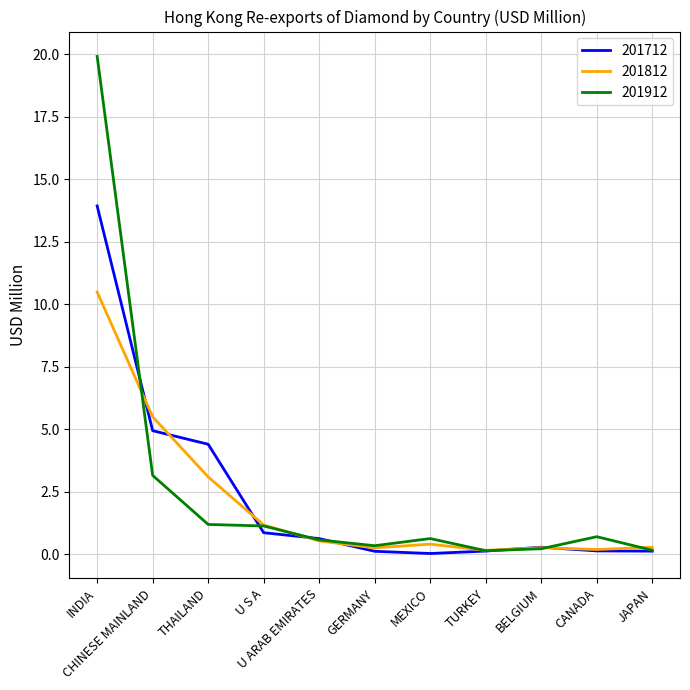

What is the difference between the second highest and second lowest values in the 201812 series?

5.3